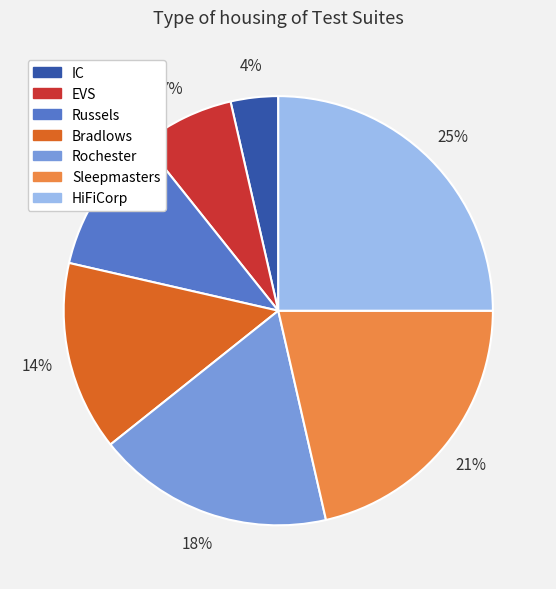

Which category has the biggest portion of the pie?

HiFiCorp